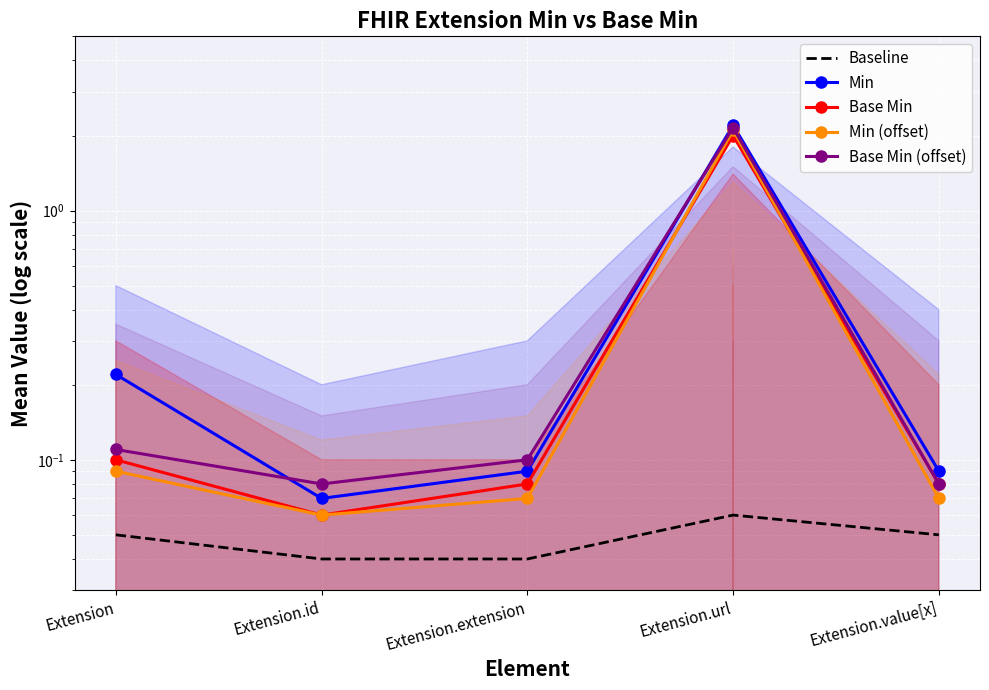

At which category does the chart reach its peak across all series?

Extension.url